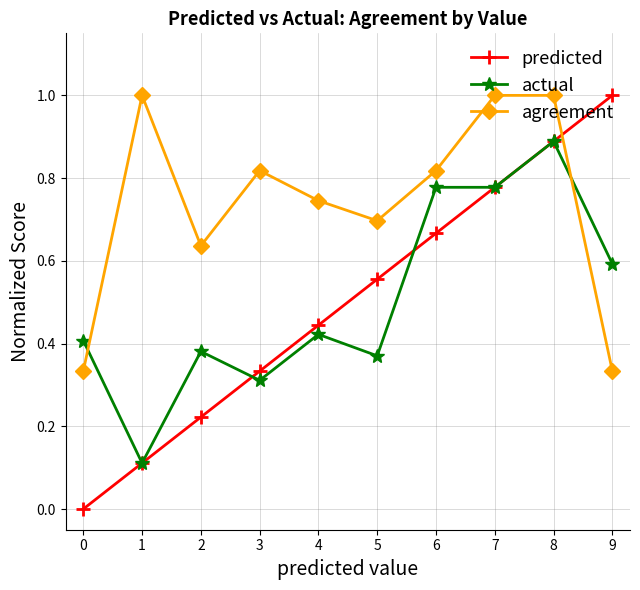

Rank the series at 9 from highest to lowest value.

predicted, actual, agreement